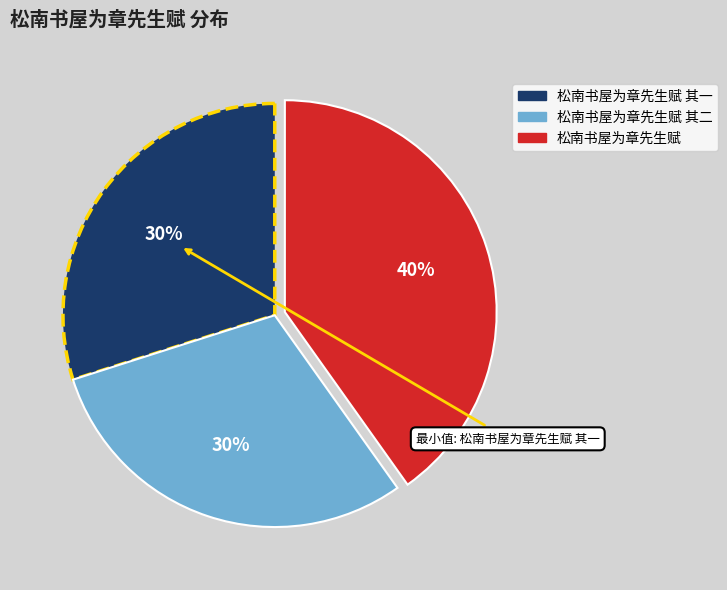

Is there a majority slice in this chart?

No